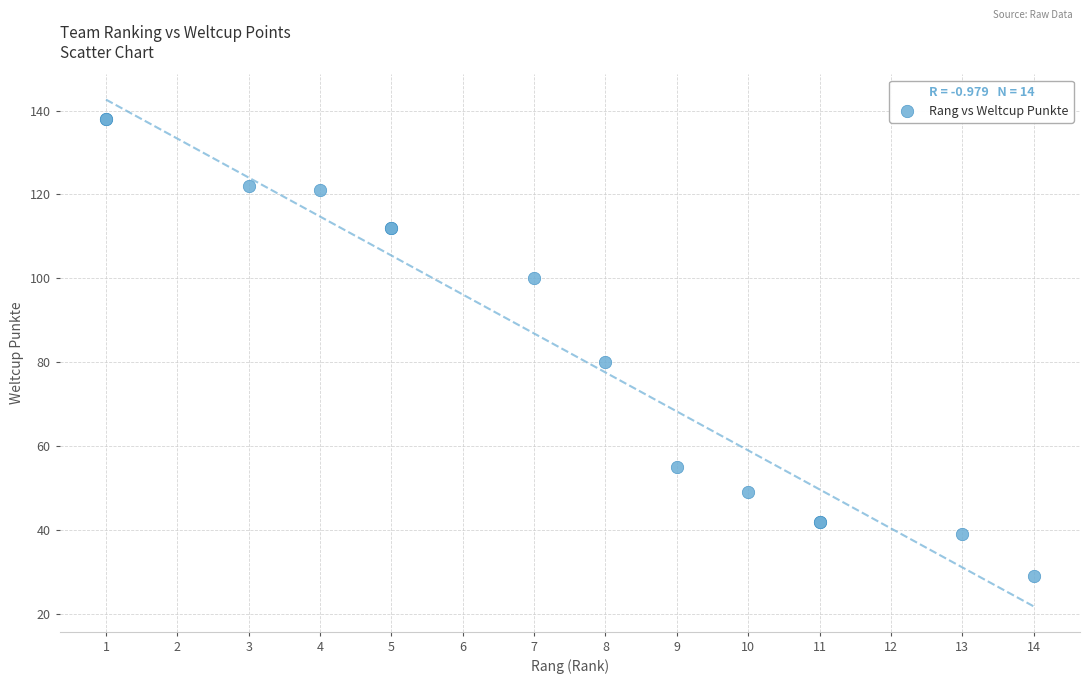

What Y value in the scatter plot is closest to 83?

80